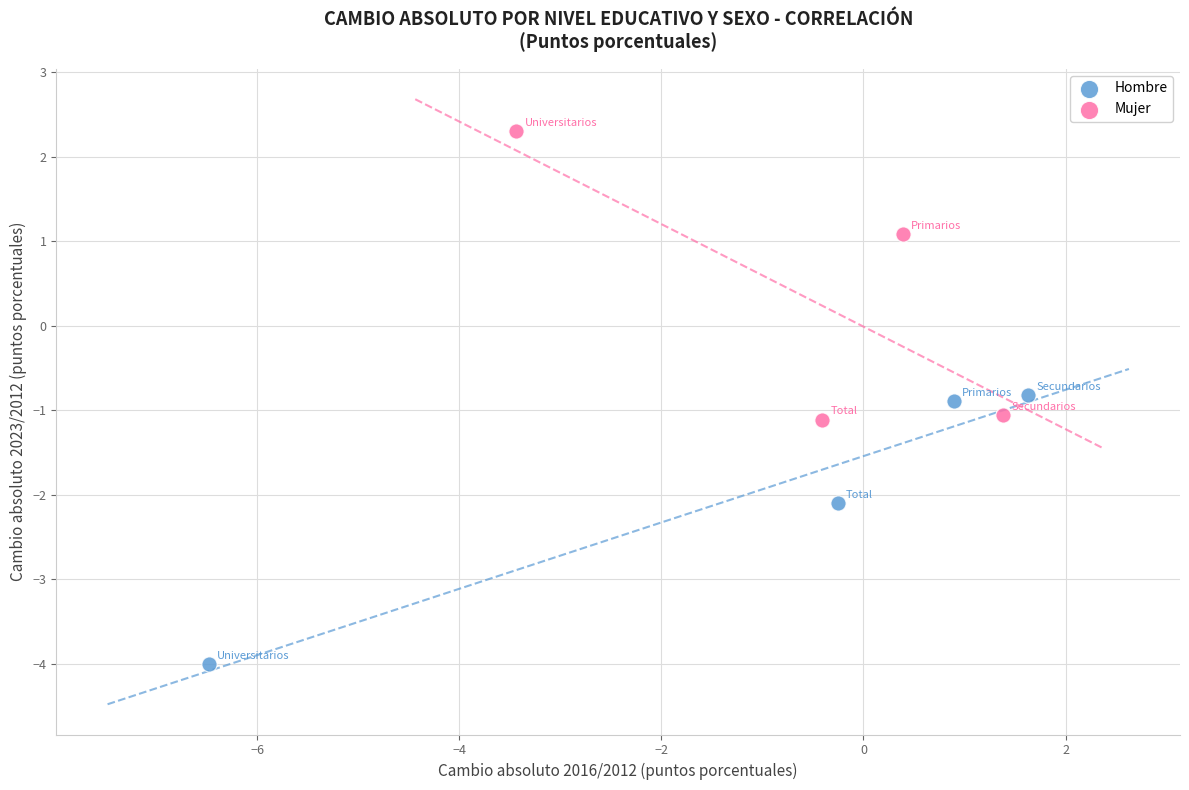

Which series reaches the maximum Y coordinate?

Mujer